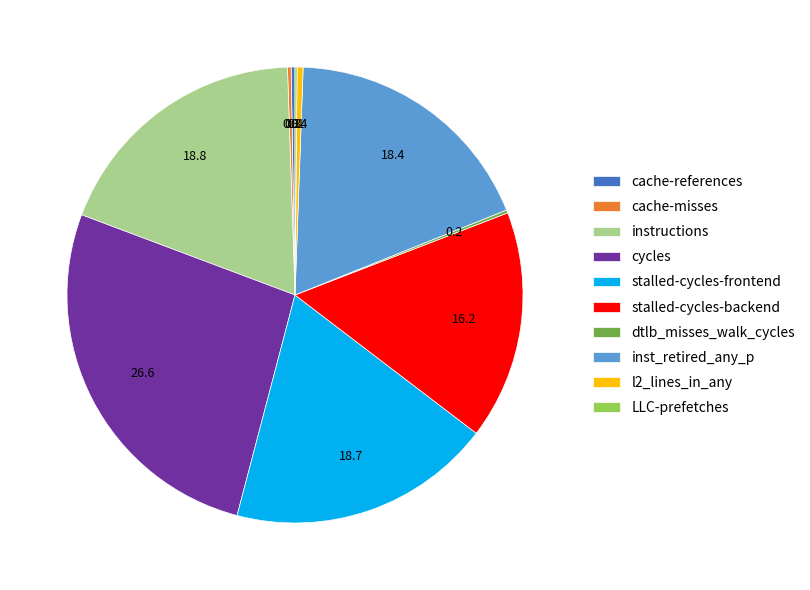

Which category has the biggest portion of the pie?

cycles